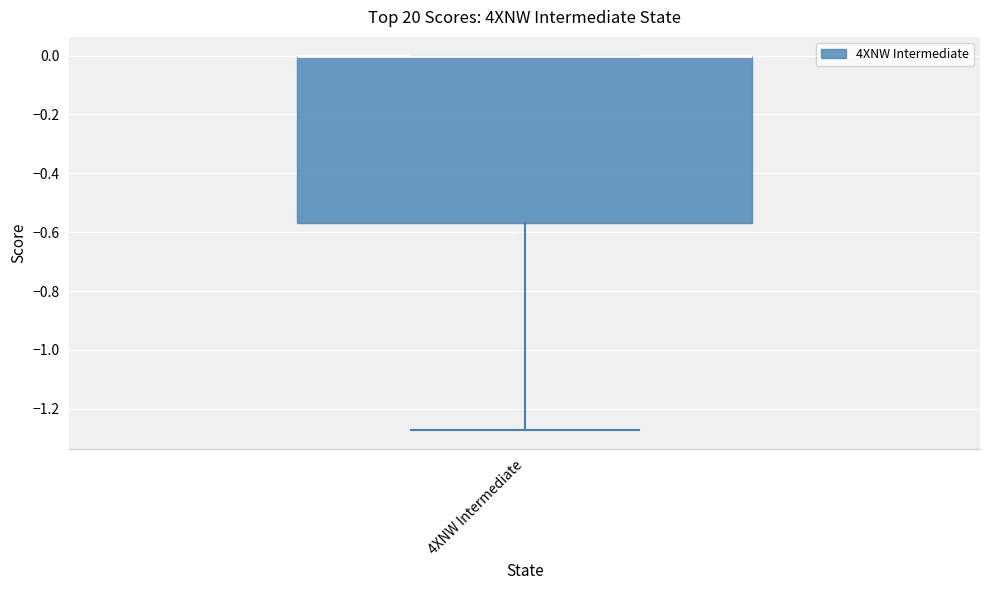

Transcribe this box plot: give where the median line is, the range the box spans, and where the two whiskers end, as read against the y-axis. The values are not printed on the chart, so give them approximately, as read against the axis.

median 0.00 (drawn on the box's upper edge), box -0.56 to 0.00, whiskers -1.28 to 0.00